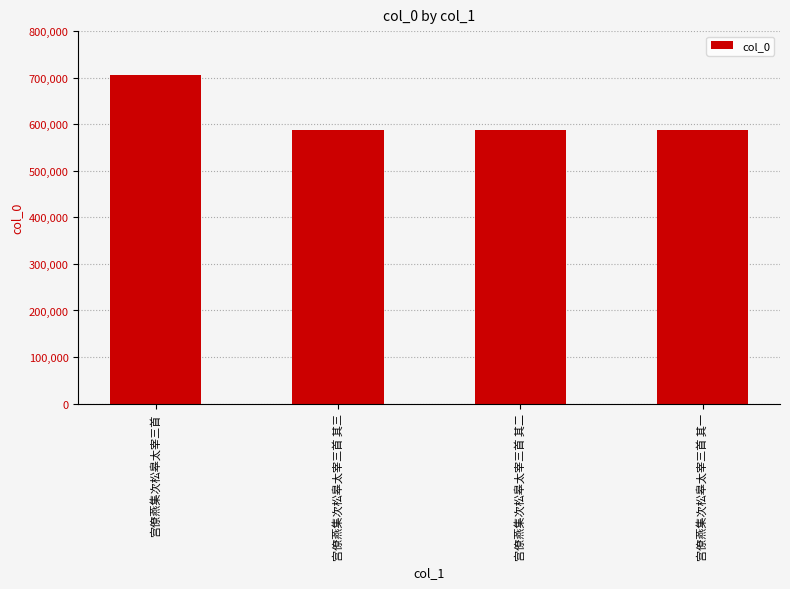

Count the number of data series in this chart.

1